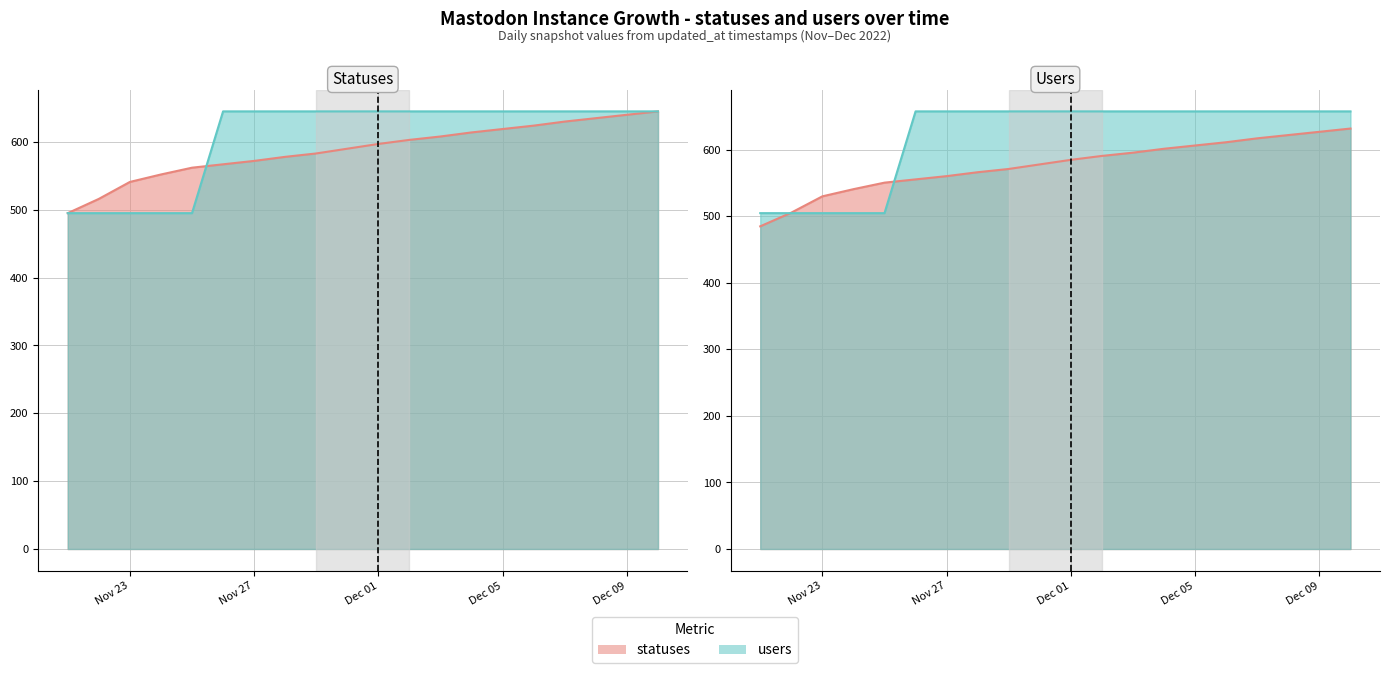

Which series ends up on top after the final intersection of statuses and users?

users